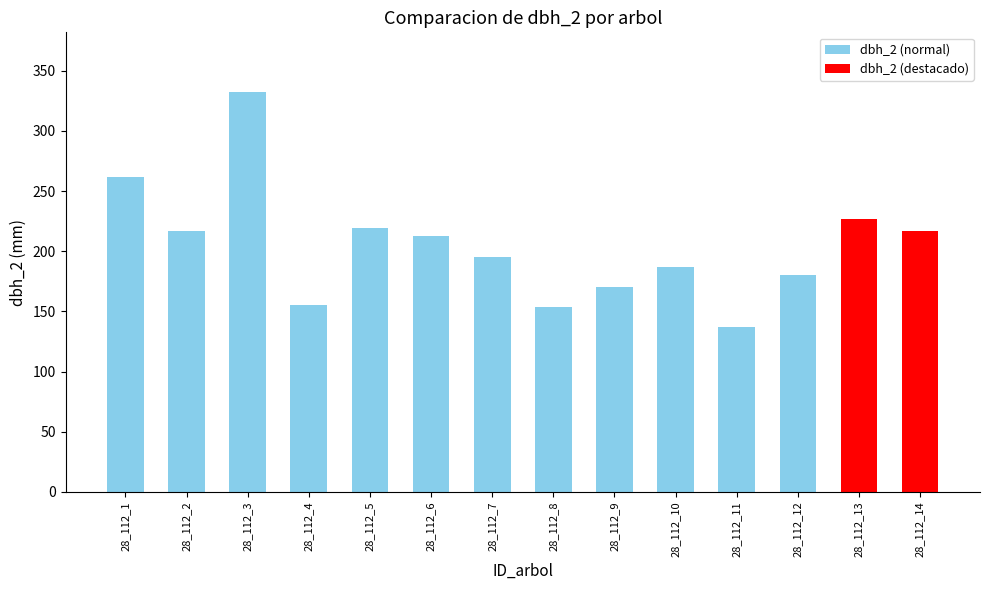

What is the value of the 2nd bar from the left?

217